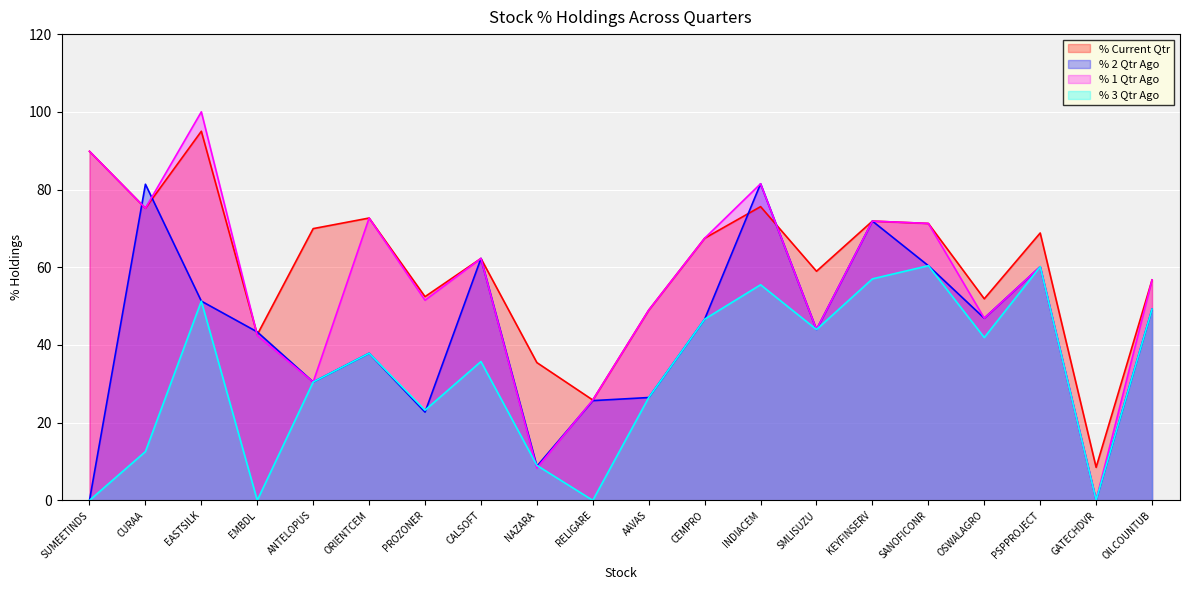

Count the number of categories in the chart.

20